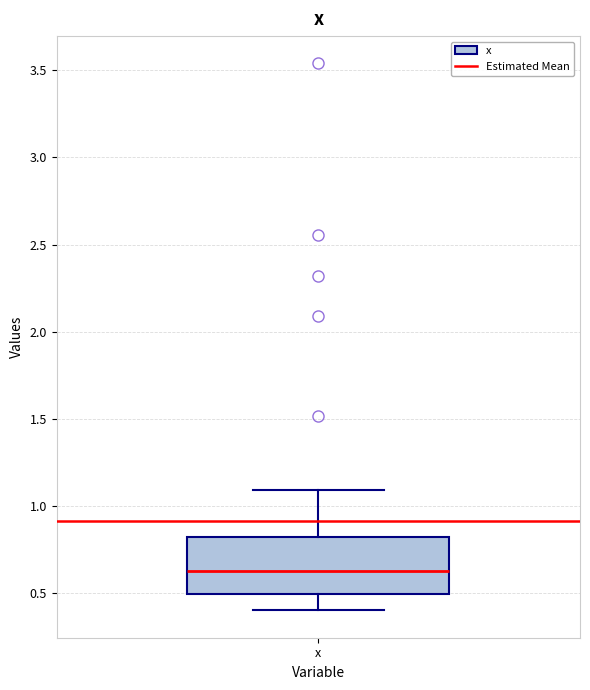

Read this box plot against the y-axis: the position of the median line, the range covered by the box, and the ends of both whiskers. The values are not printed on the chart, so give them approximately, as read against the axis.

median 0.65, box 0.50 to 0.80, whiskers 0.40 to 1.10